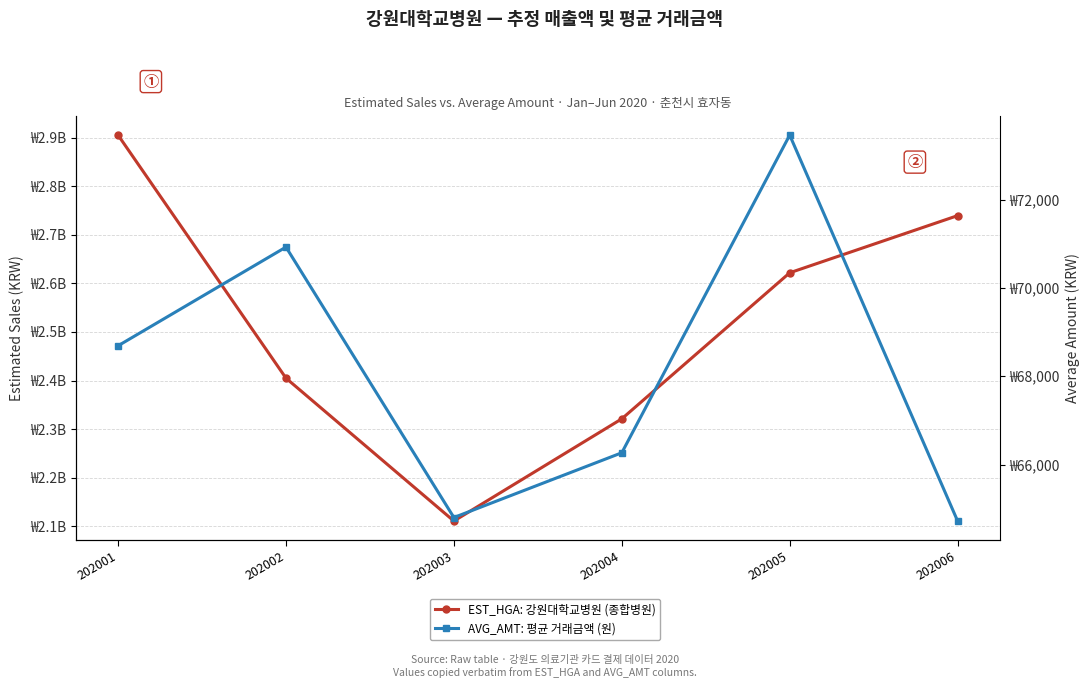

Rank the series at 202001 from highest to lowest value.

EST_HGA: 강원대학교병원 (종합병원), AVG_AMT: 평균 거래금액 (원)